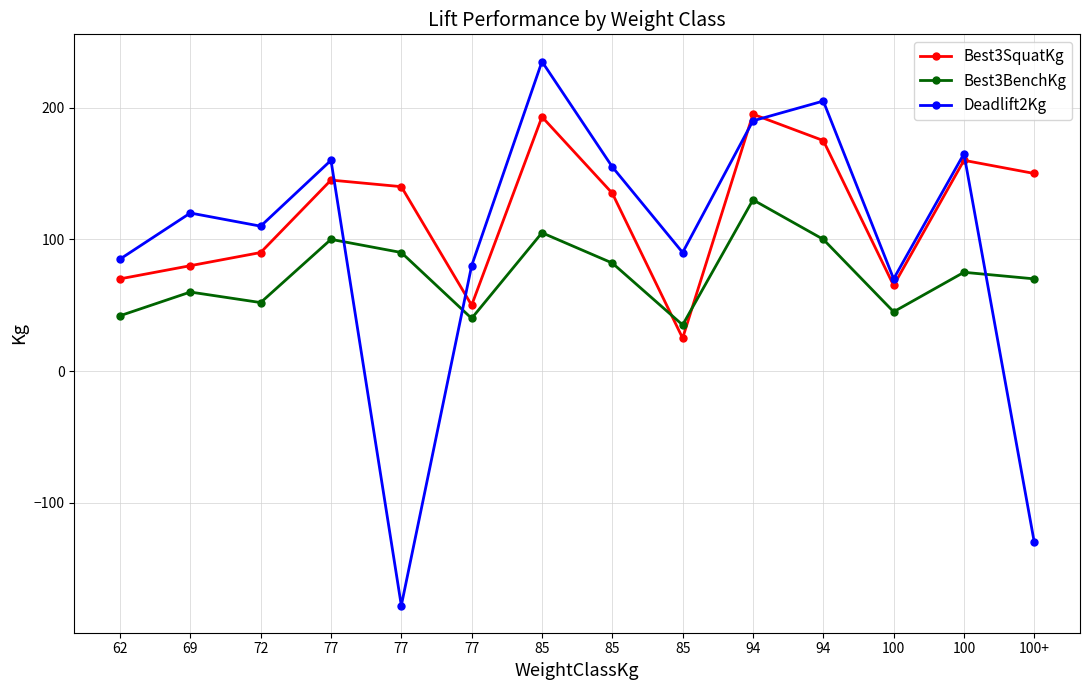

True or false: Best3SquatKg has more than 2 interior local peaks.

True